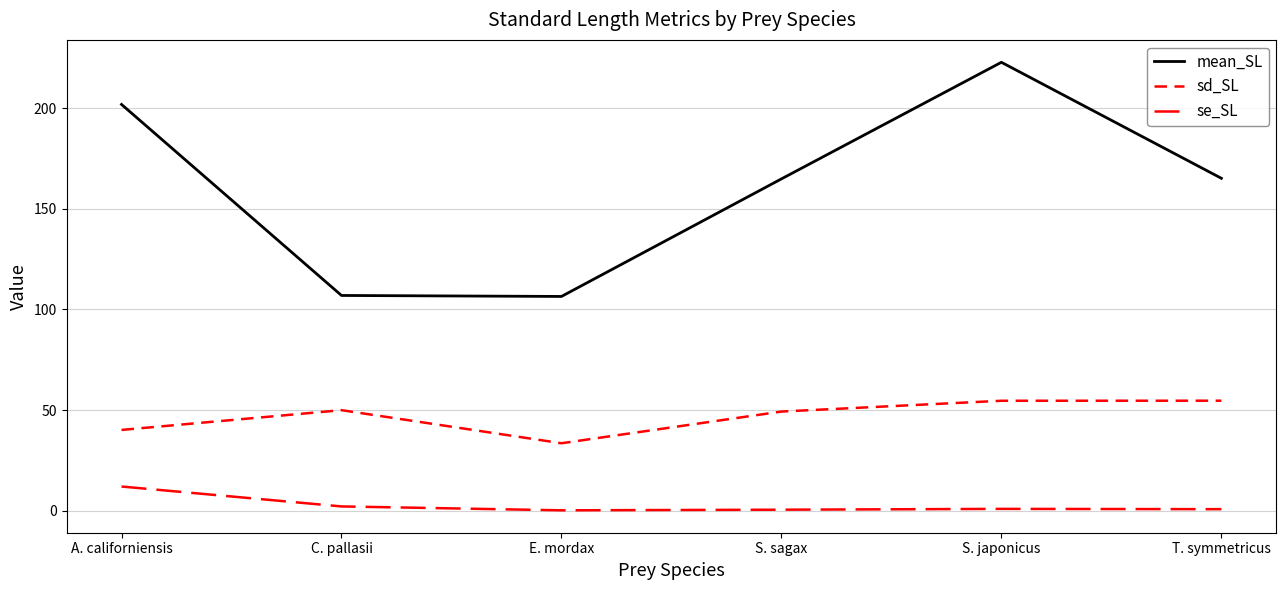

What position from the right is A. californiensis?

6